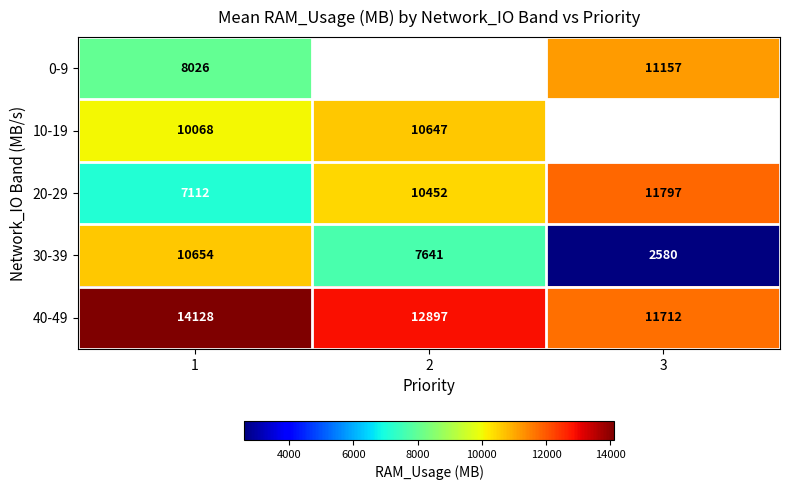

Count the number of categories in the chart.

3